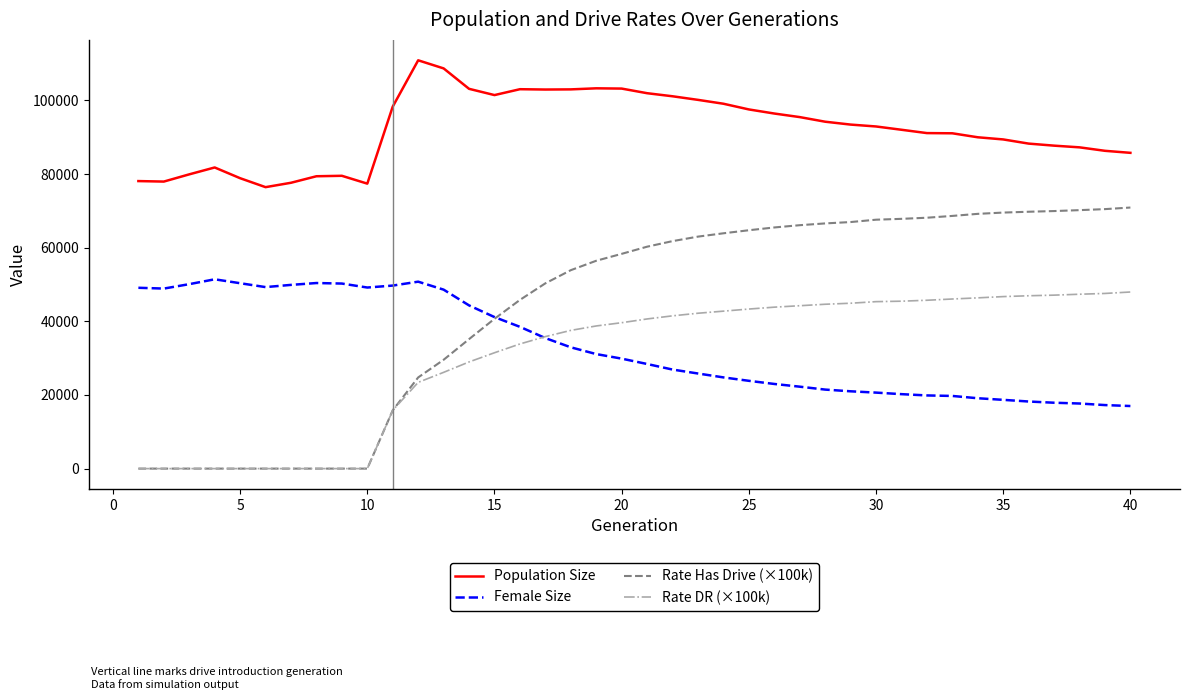

What is the greatest value displayed?

110892.0